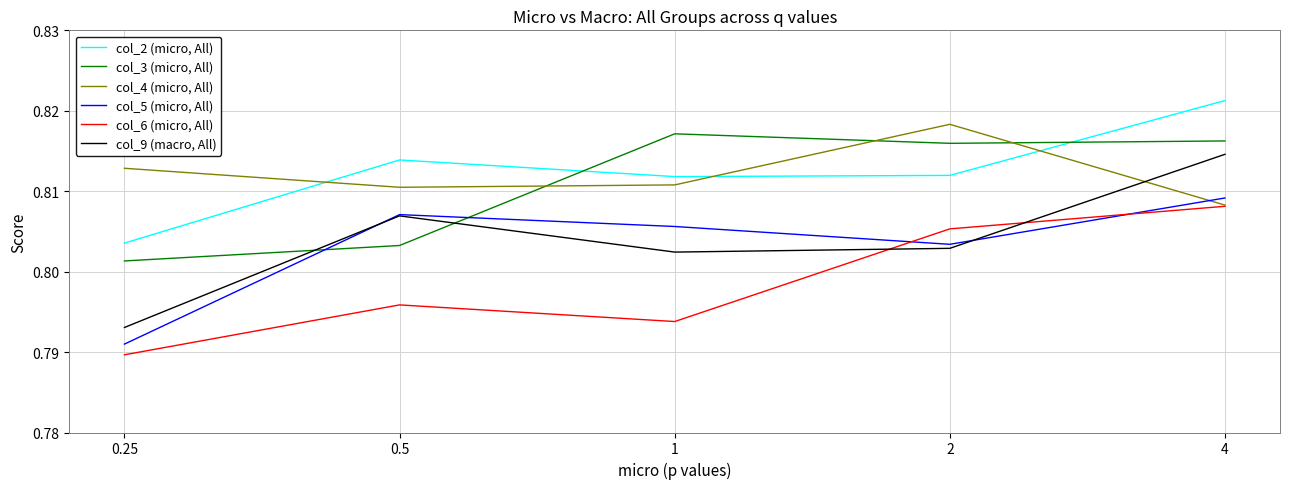

What position from the left is 1?

3